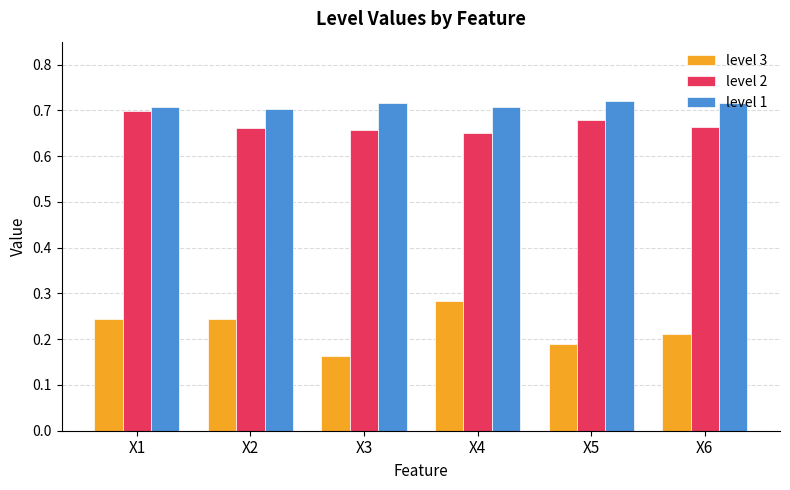

Which series has the widest spread of values?

level 3